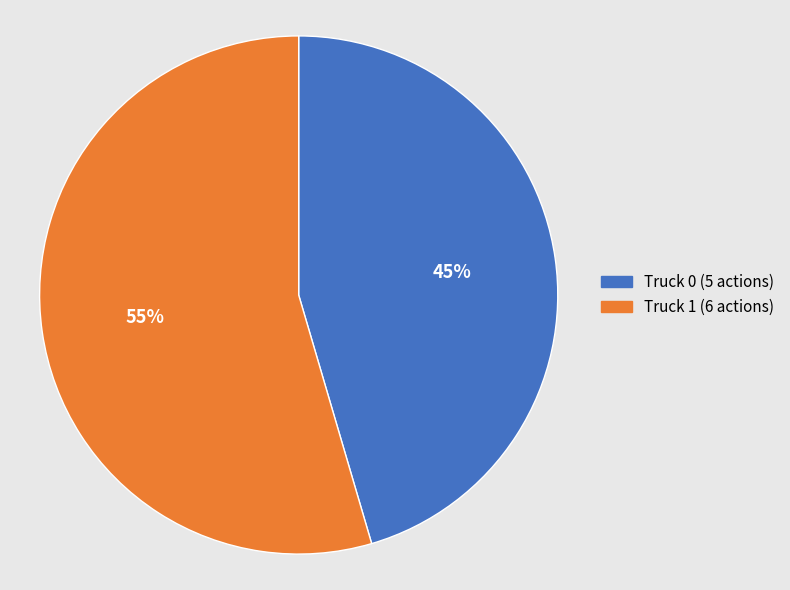

Which has a higher value, Truck 1 or Truck 0?

Truck 1